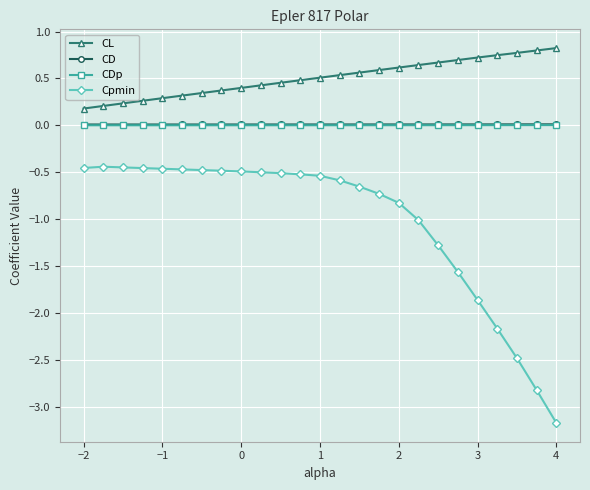

What is the value of the CL point at the 23rd from the left?

0.8